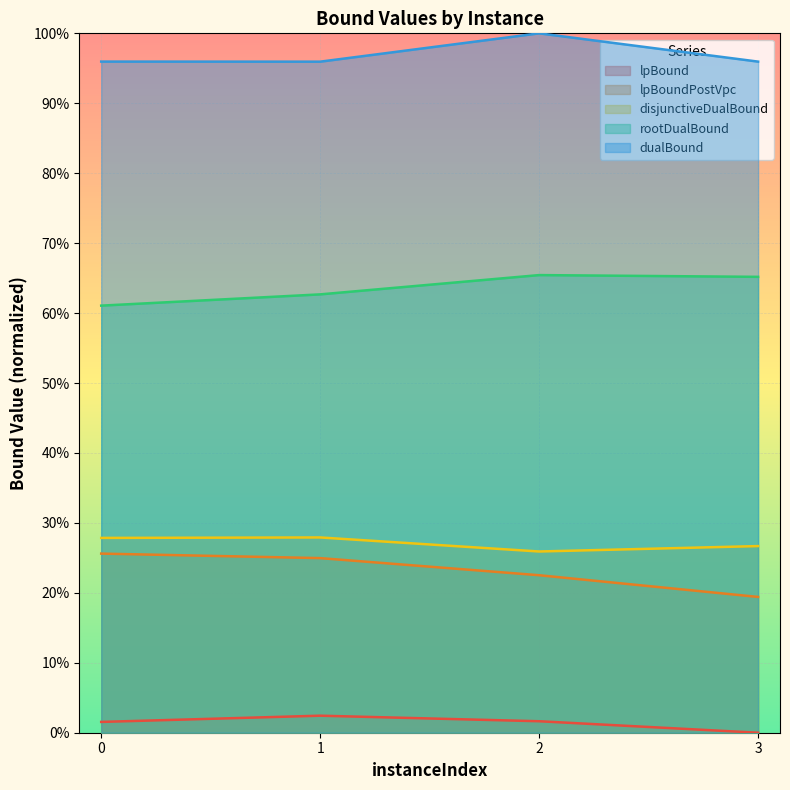

Reading right to left, extract all data points from this chart.

lpBound: 3=0.0	2=1.6	1=2.4	0=1.5
disjunctiveDualBound: 3=26.7	2=25.9	1=27.9	0=27.9
lpBoundPostVpc: 3=19.4	2=22.5	1=25.0	0=25.6
rootDualBound: 3=65.2	2=65.4	1=62.7	0=61.1
dualBound: 3=96.0	2=100.0	1=95.9	0=96.0